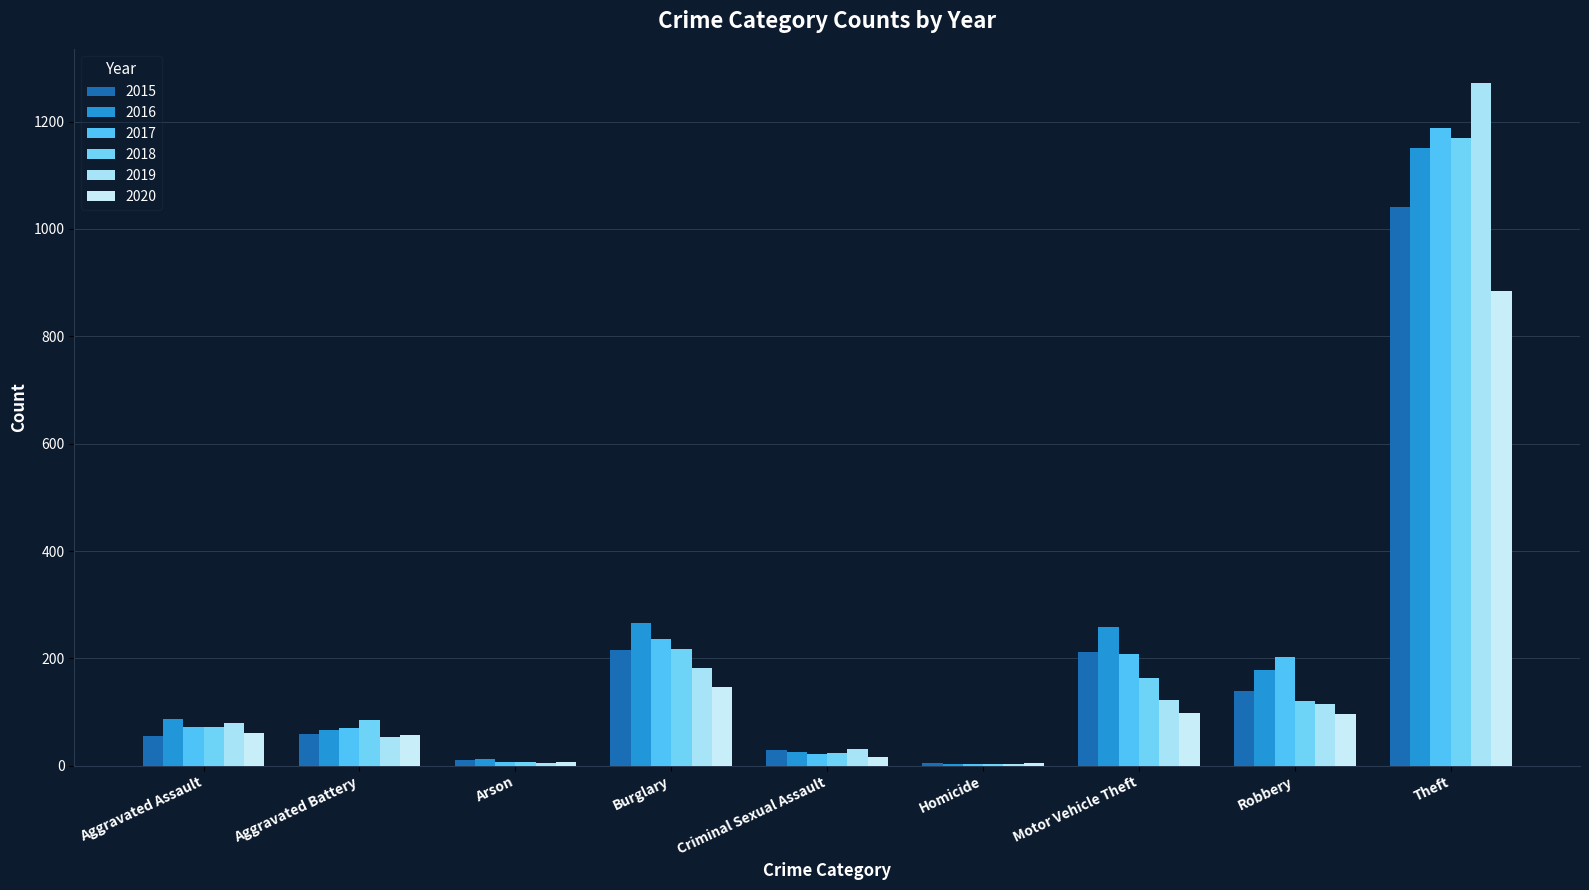

What is the total value across all series at Criminal Sexual Assault?

148